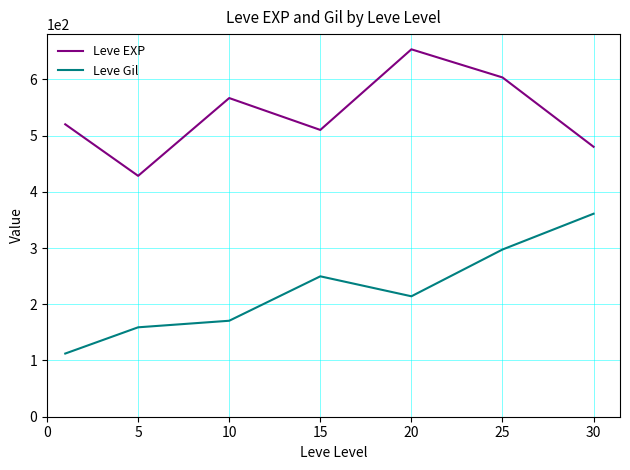

Does the chart display data point markers on the line(s)?

No